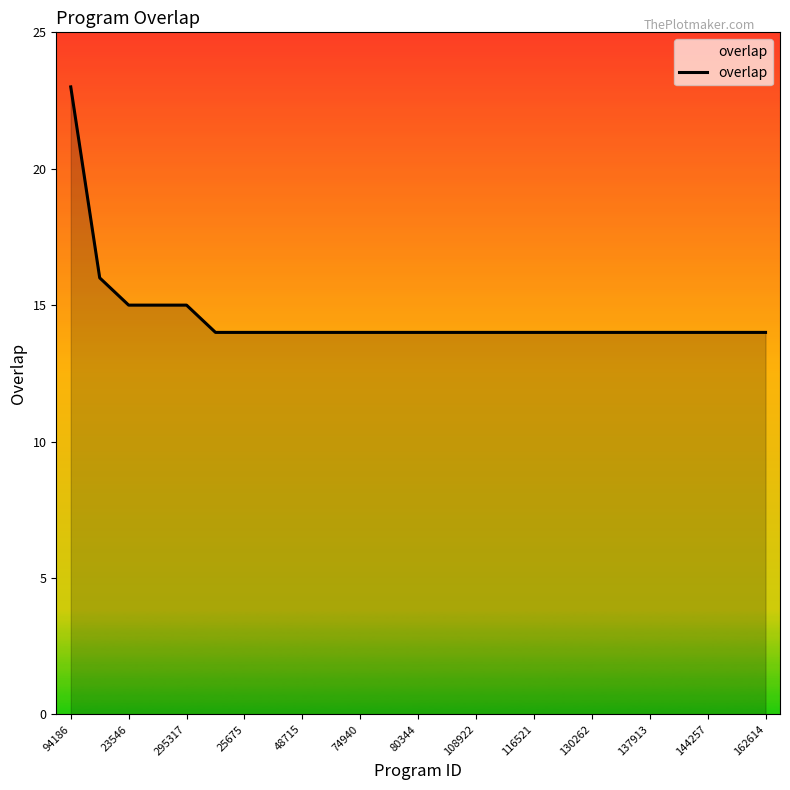

How many categories are shown in the chart?

25